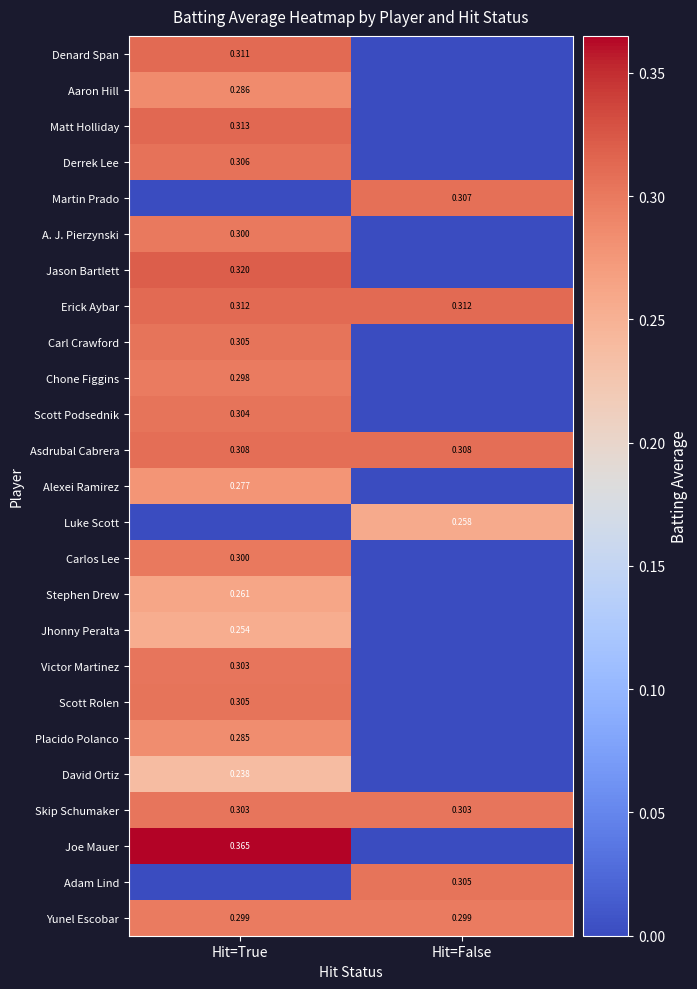

What is the difference between the Victor Martinez values at Hit=False and Hit=True?

0.3